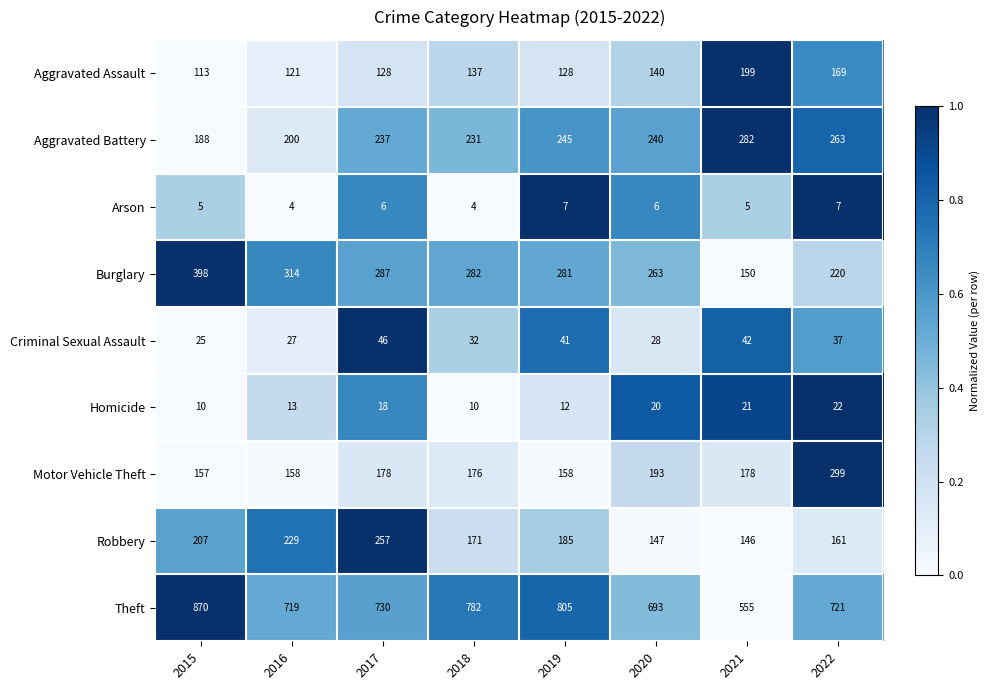

At which category does the chart reach its peak across all series?

2015